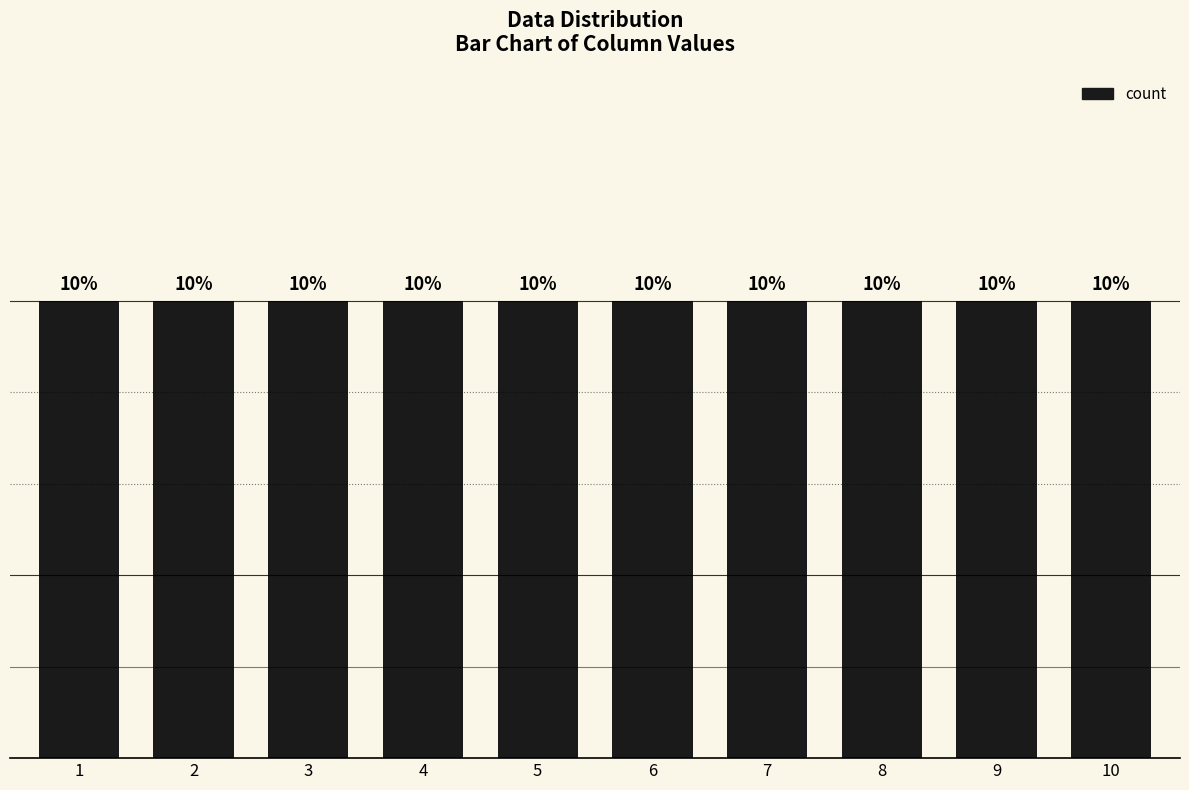

At which label does 1 reach its peak?

5